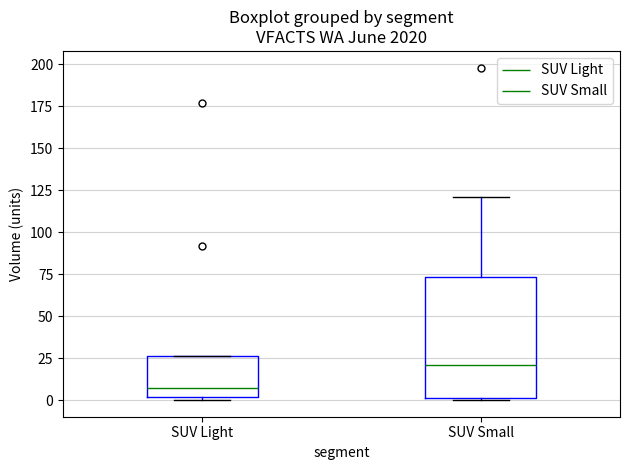

Reading left to right, read every box against the y-axis: the position of its median line, the range the box covers, and the ends of its whiskers. The values are not printed on the chart, so give them approximately, as read against the axis.

SUV Light: median 5, box 0 to 25, whiskers 0 (just below the box's lower edge) to 25
SUV Small: median 20, box 0 to 75, whiskers 0 to 120